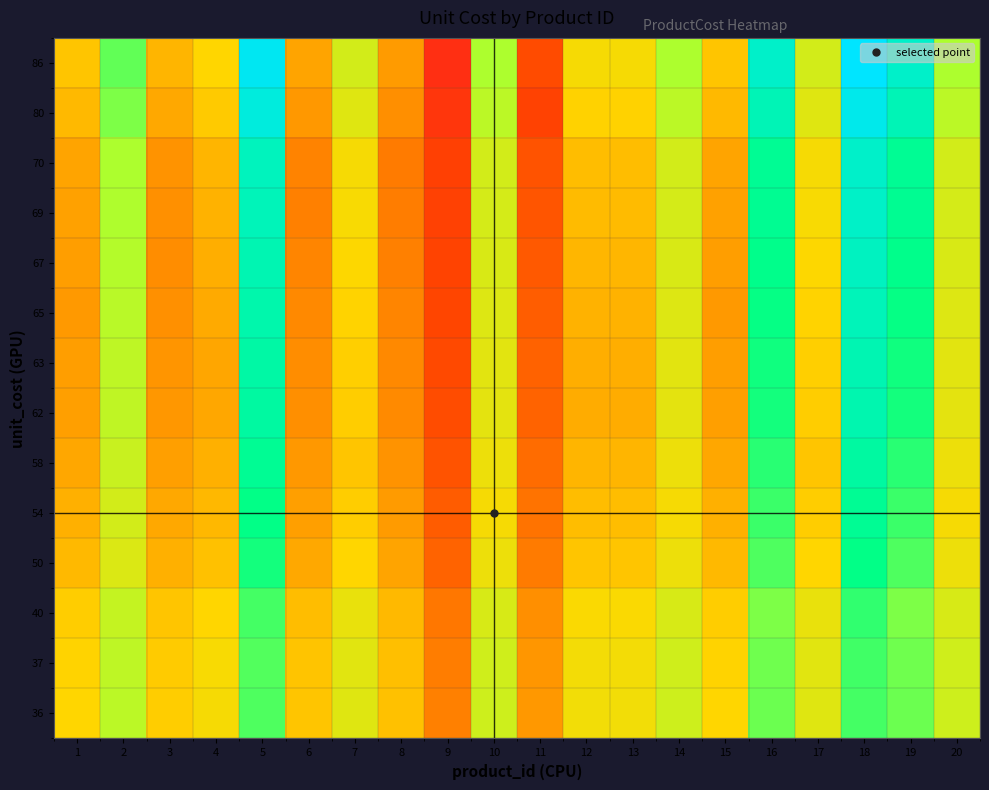

What is the difference between the highest and lowest values at 8?

0.1